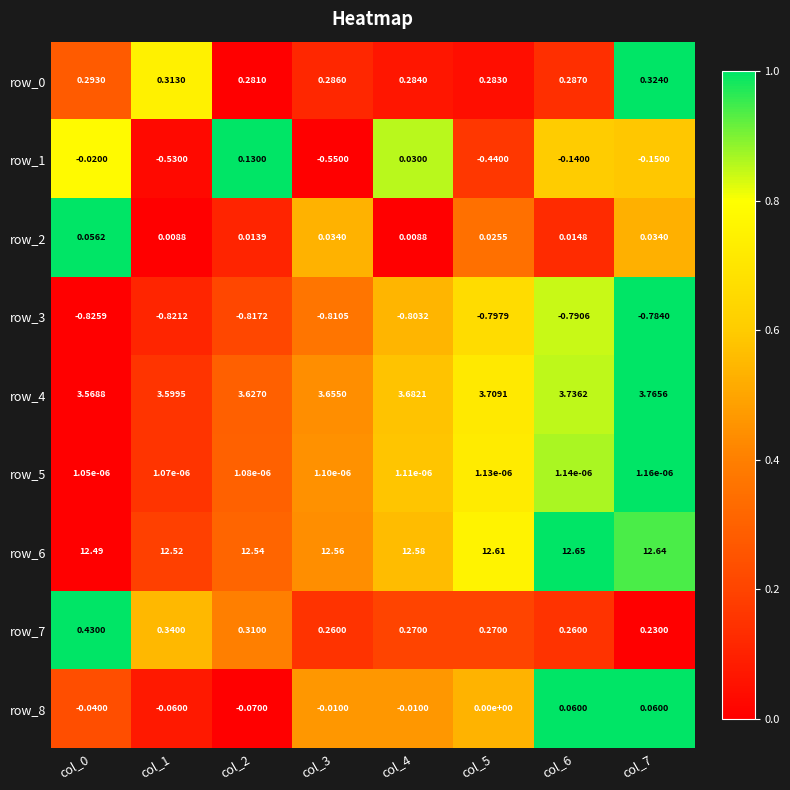

Is the value of row_1 at col_4 greater than the value of row_6 at col_5?

No